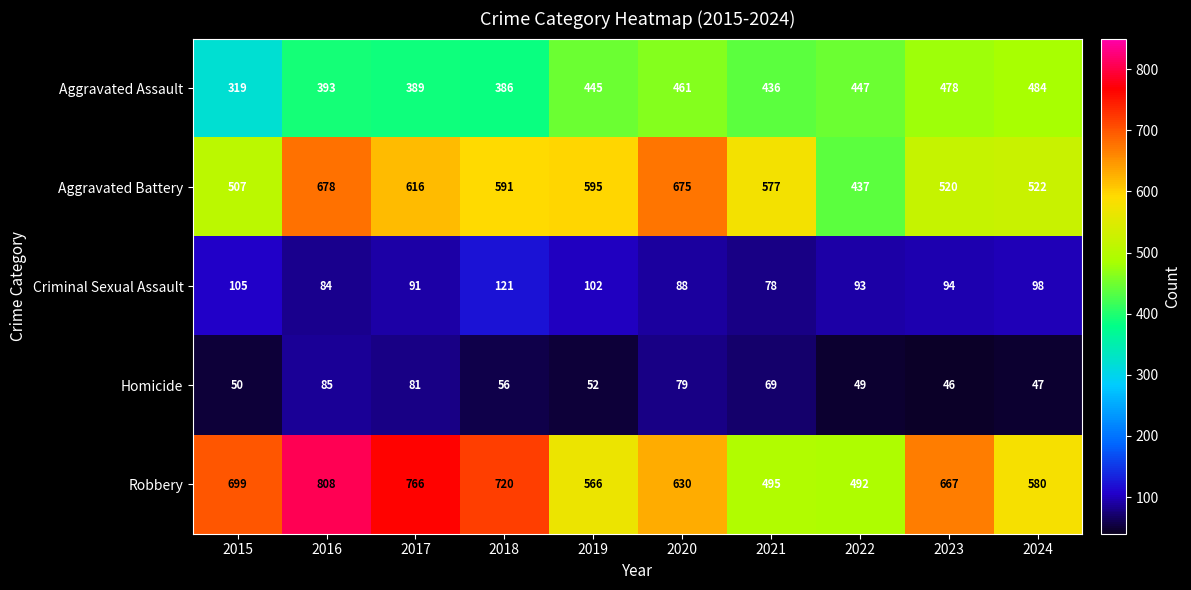

Read the Criminal Sexual Assault value at 2022.

93